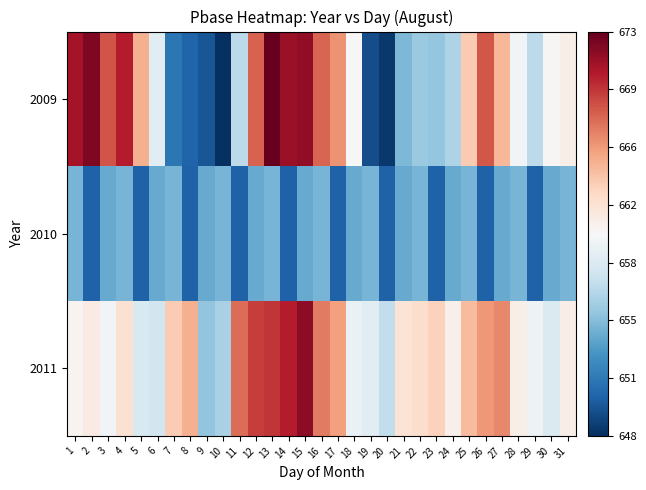

At which category is the sum across all series the highest?

15